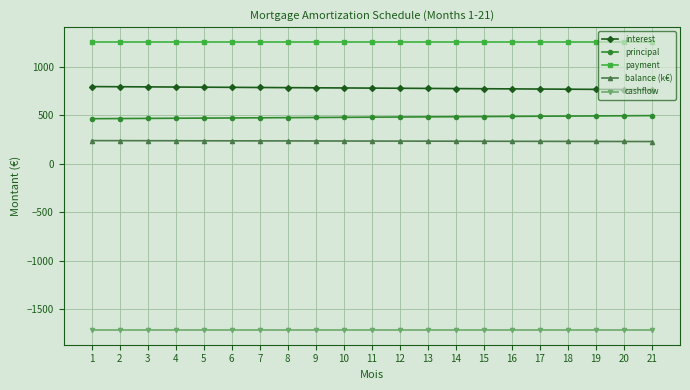

List the series in order of their peak value, highest first.

payment, interest, principal, balance (k€), cashflow